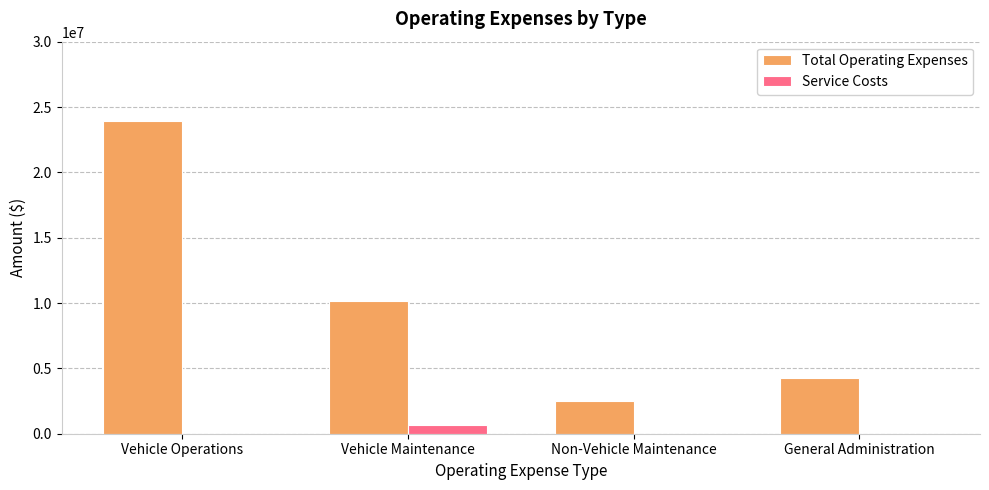

What is the sum of all Service Costs values?

710453